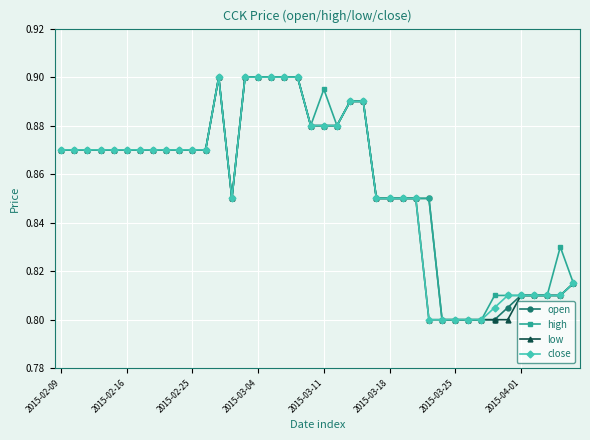

How many high values are between 0 and 1?

40